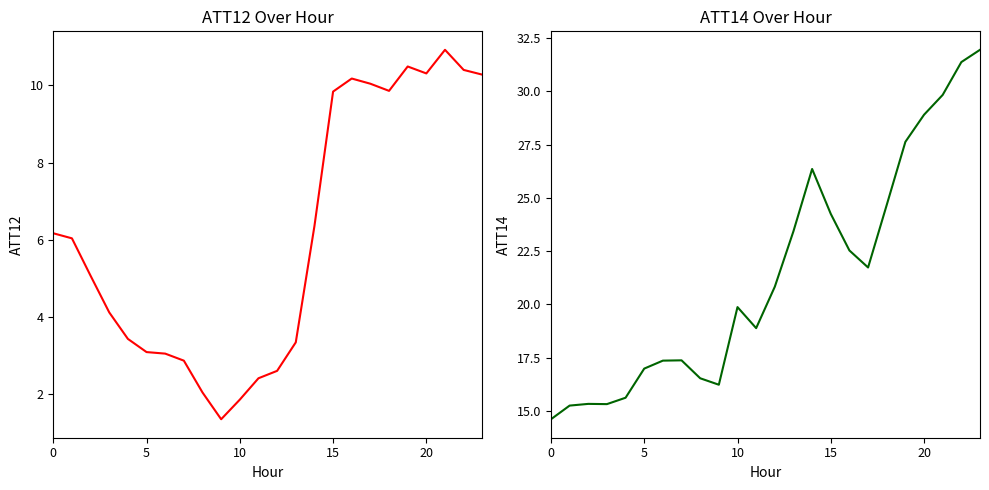

Is it true that ATT12 equals 3.0 at 6?

True